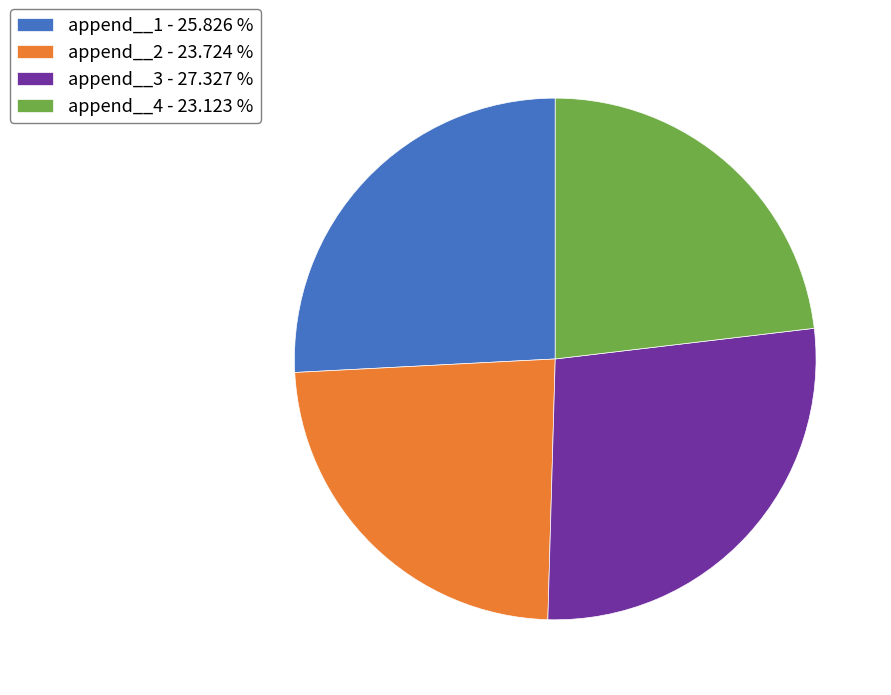

Combined, do append__3 - 27.327 % and append__2 - 23.724 % account for over 50%?

Yes